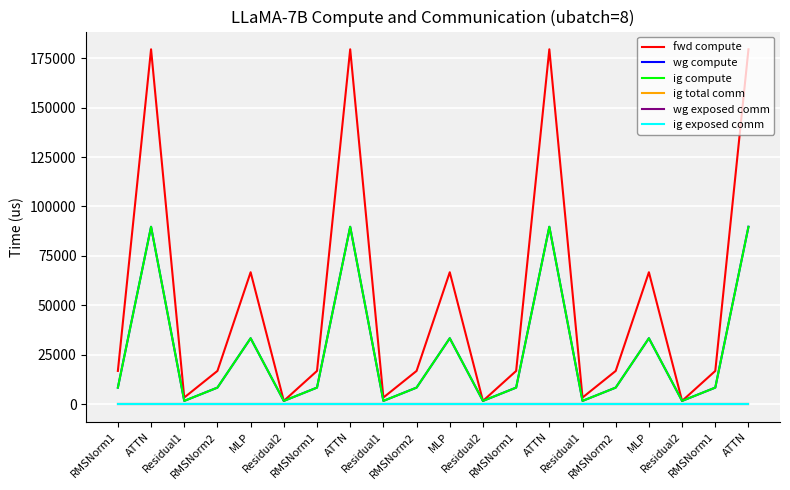

What is the label of the 13th point from the left?

RMSNorm1